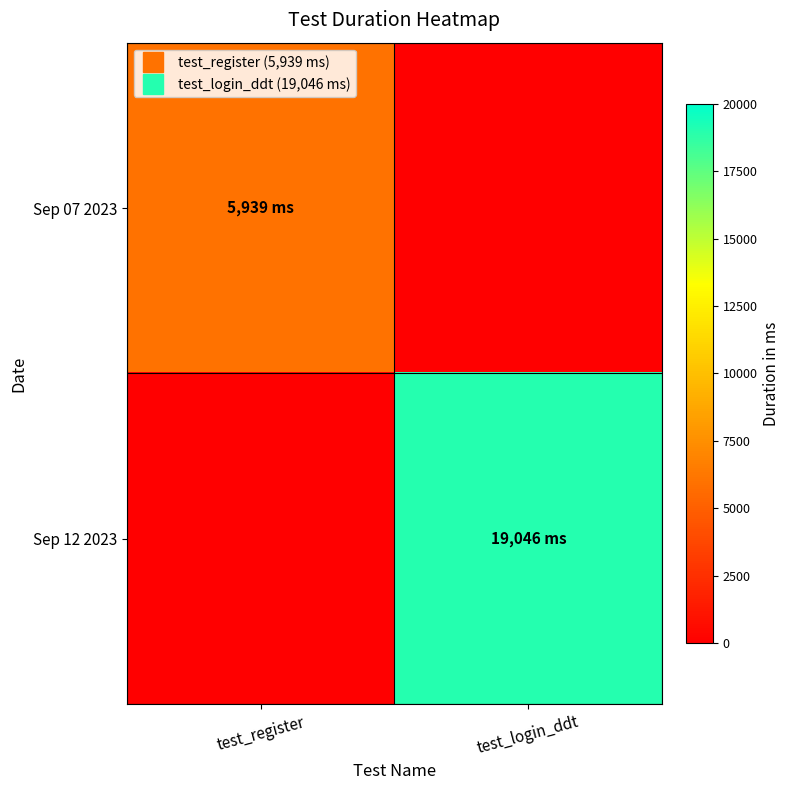

Reading right to left, extract all data points from this chart.

Sep 07 2023: test_login_ddt=0	test_register=5939
Sep 12 2023: test_login_ddt=19046	test_register=0